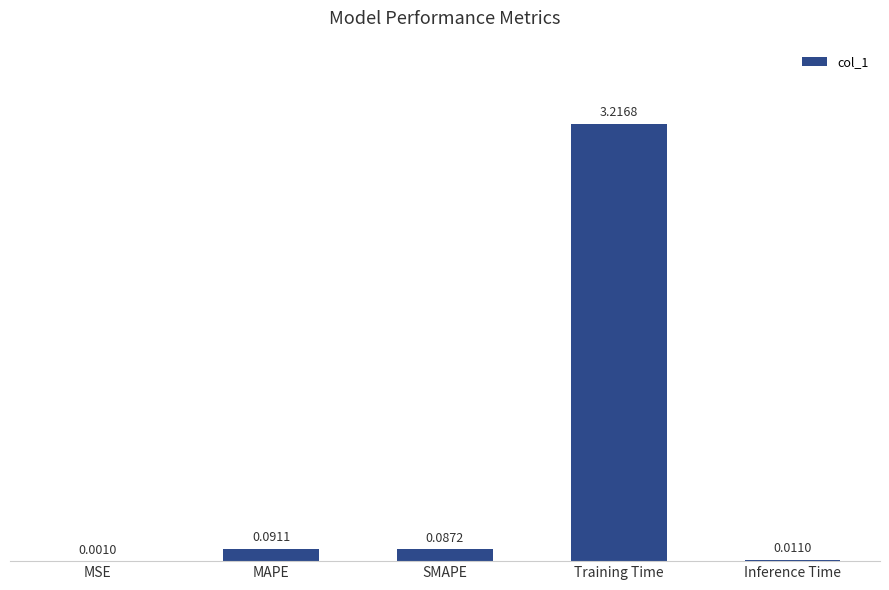

What is the sum of all values?

3.4